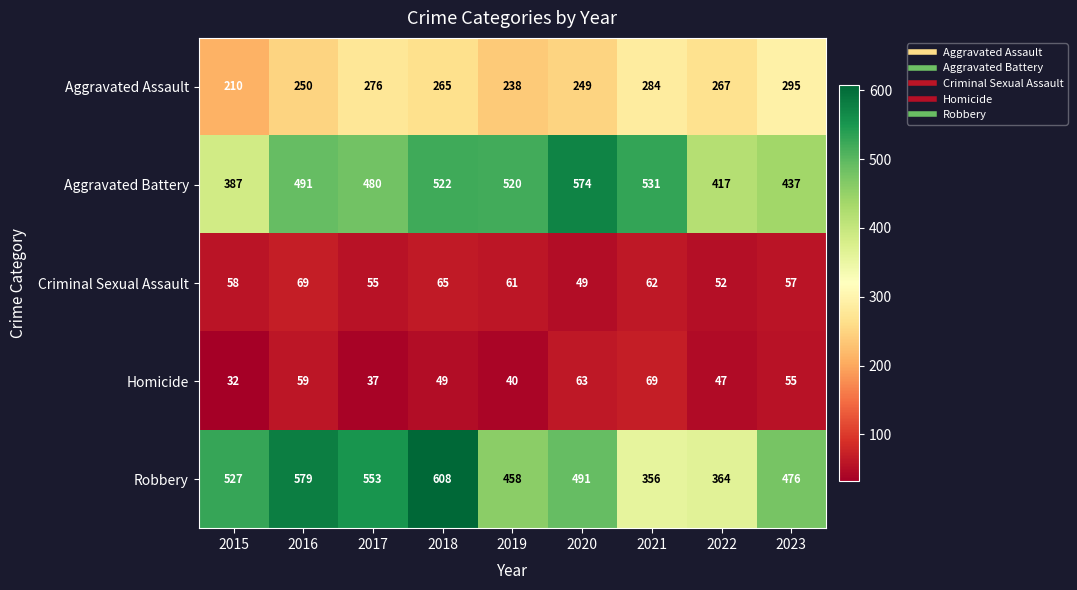

How many series are shown in this chart?

5